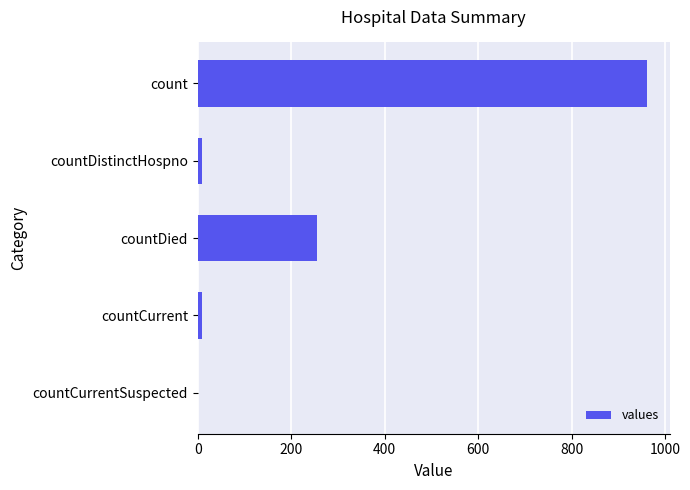

What is the sum of all values?

1235